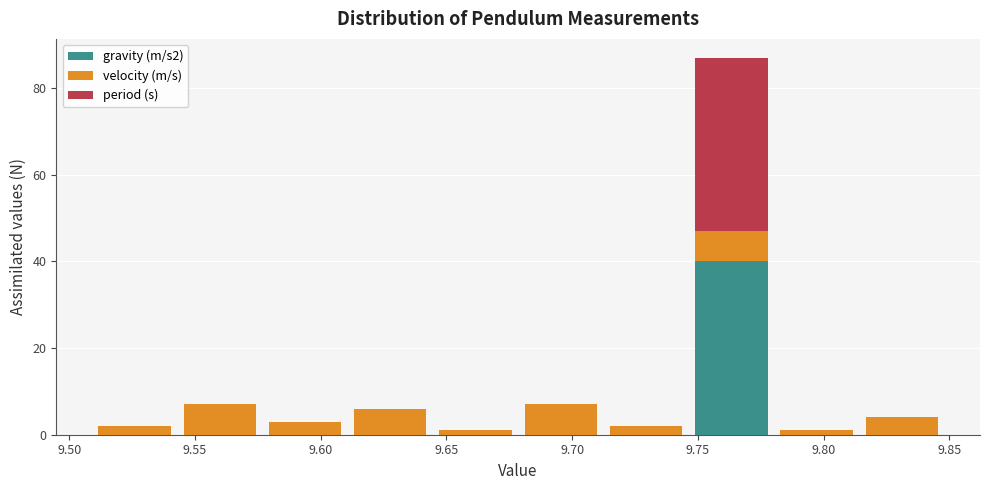

Which range on the x-axis has the tallest stacked bar (by total height)?

9.745 to 9.780